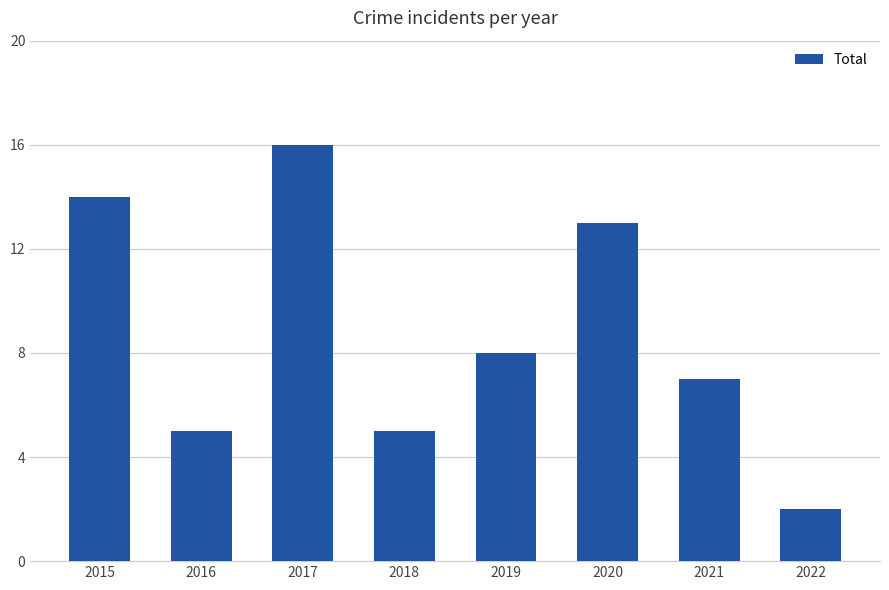

What is the sum of the values at 2015 and 2020?

27